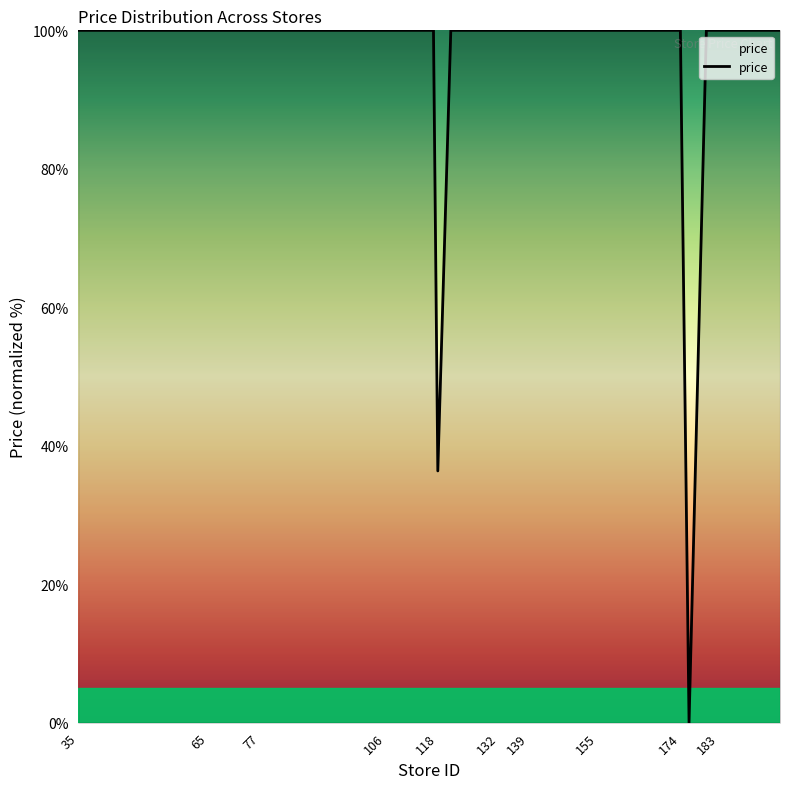

Reading left to right, transcribe all the data shown in this chart.

100.0	100.0	100.0	100.0	100.0	100.0	100.0	100.0	100.0	100.0	100.0	100.0	100.0	100.0	100.0	100.0	36.4	100.0	100.0	100.0	100.0	100.0	100.0	100.0	100.0	100.0	100.0	100.0	100.0	100.0	100.0	100.0	100.0	0.0	100.0	100.0	100.0	100.0	100.0	100.0